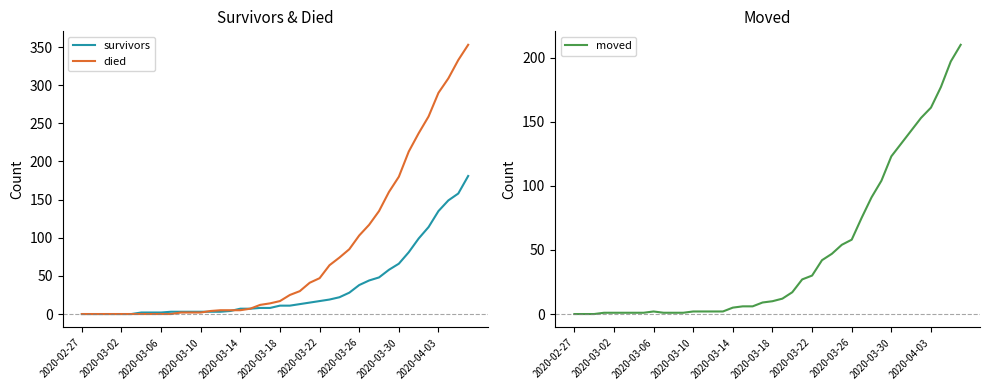

Is it true that moved equals 2 at 2020-03-06?

True